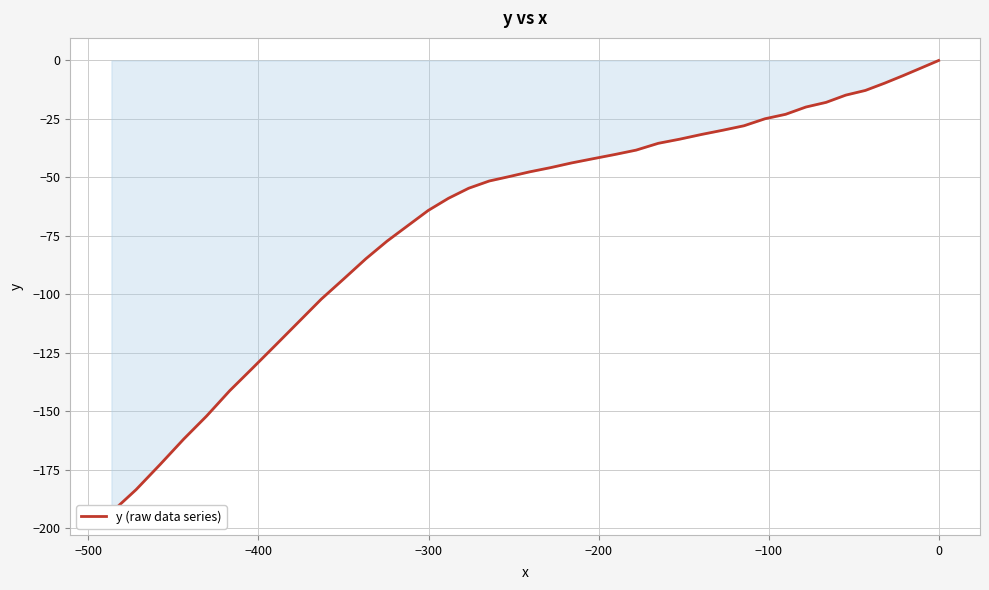

What is the sum of all values?

-2624.1